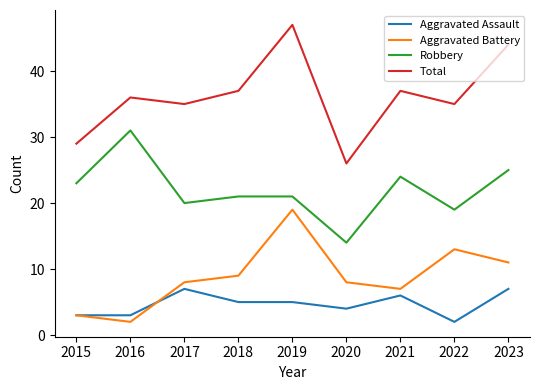

The value of Aggravated Assault at 2016 is 3. True or false?

True